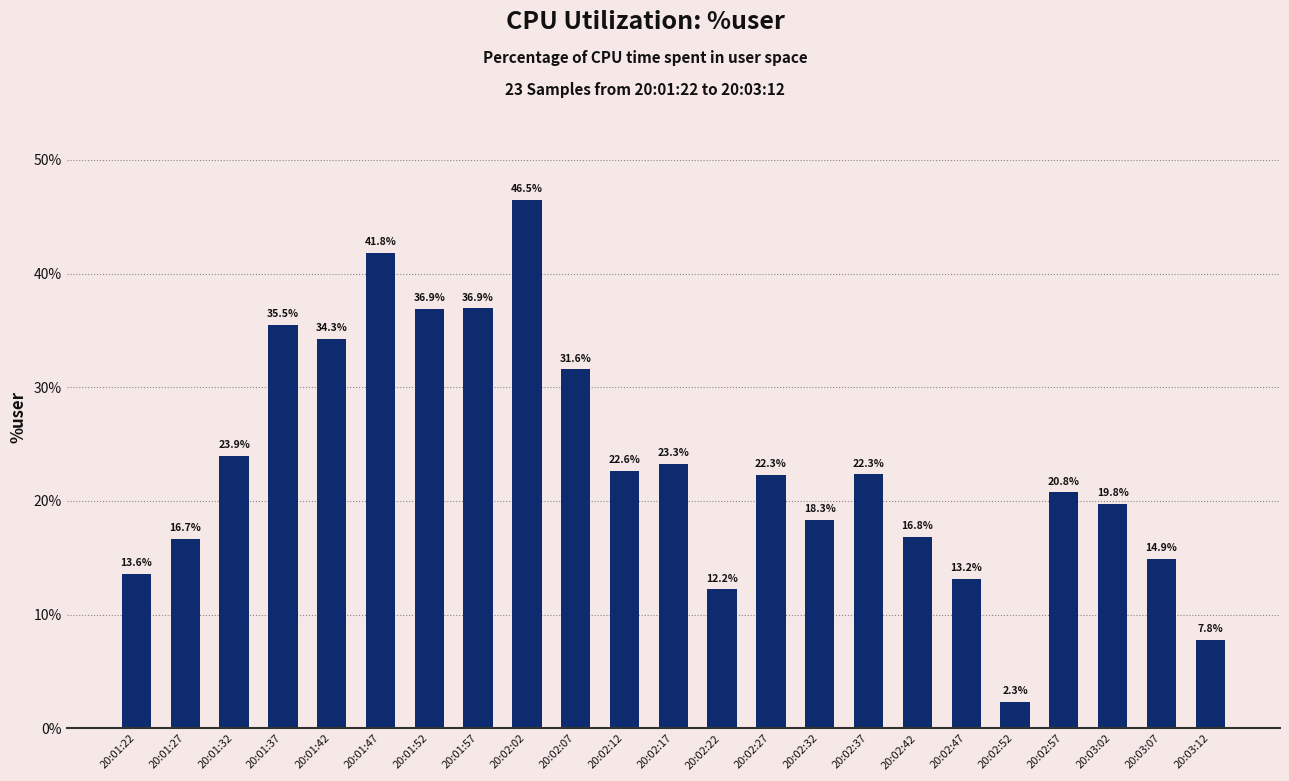

True or false: the data shows 12.2 at 20:02:22.

True